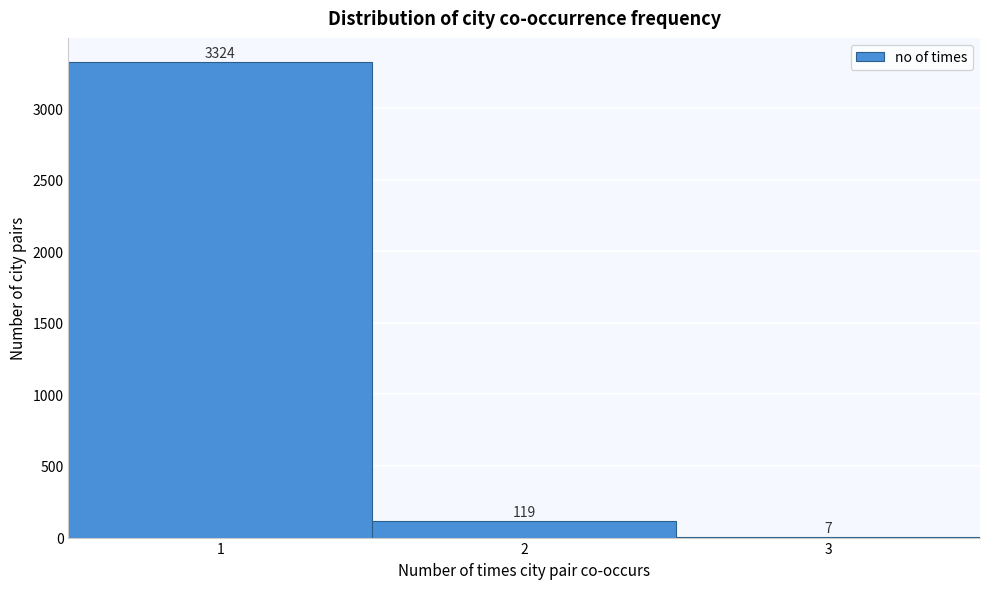

Reading left to right, list every bar in this chart as the range it spans on the x-axis followed by its height.

0.5 to 1.5: 3324
1.5 to 2.5: 119
2.5 to 3.5: 7